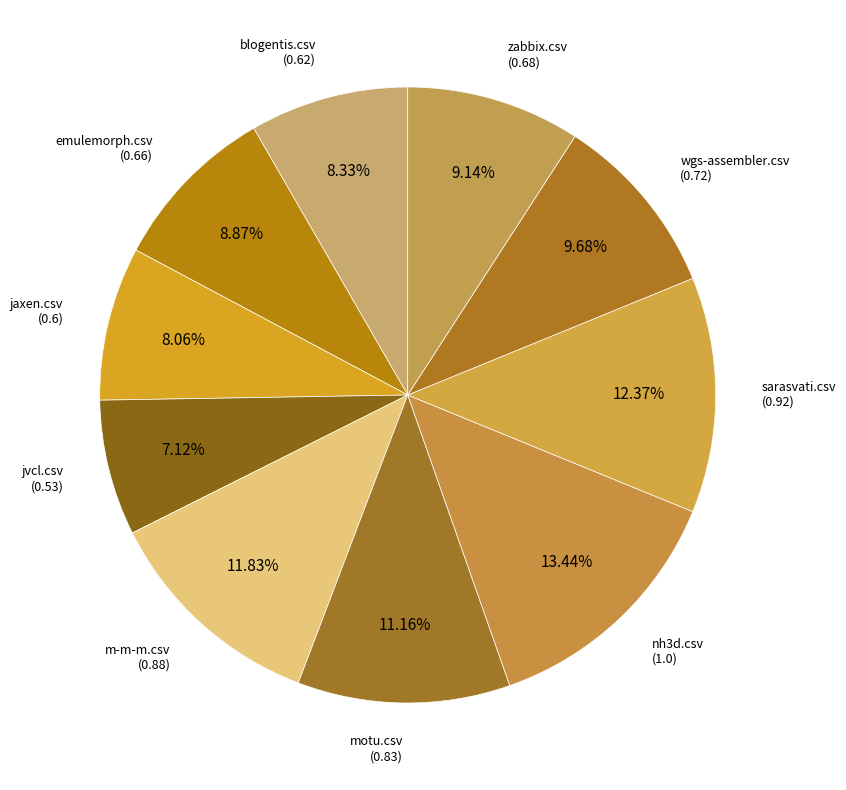

How many segments does this pie chart have?

10